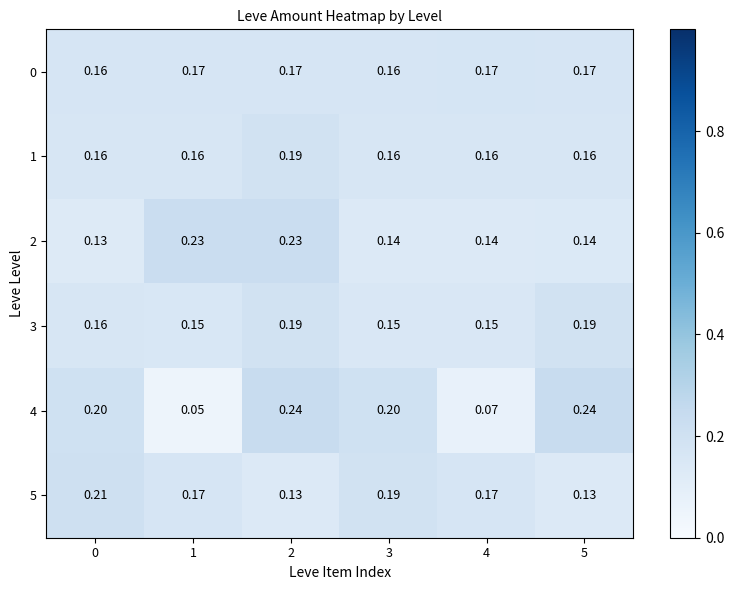

Which series has the largest total across all categories?

2